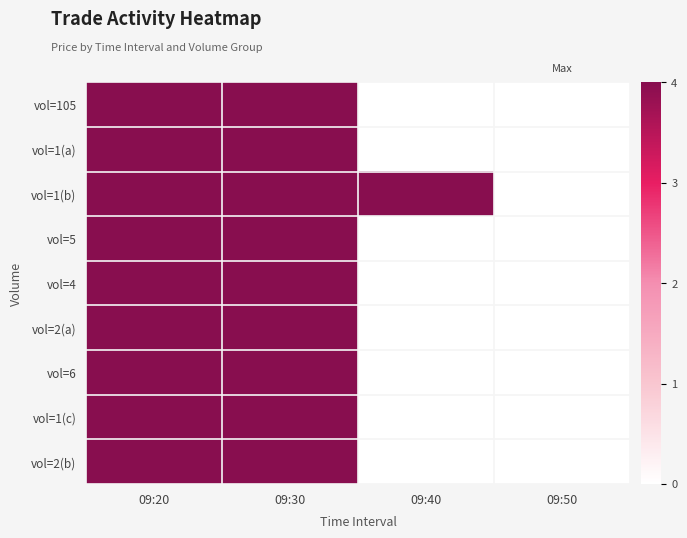

What is the total value across all series at 09:20?

36